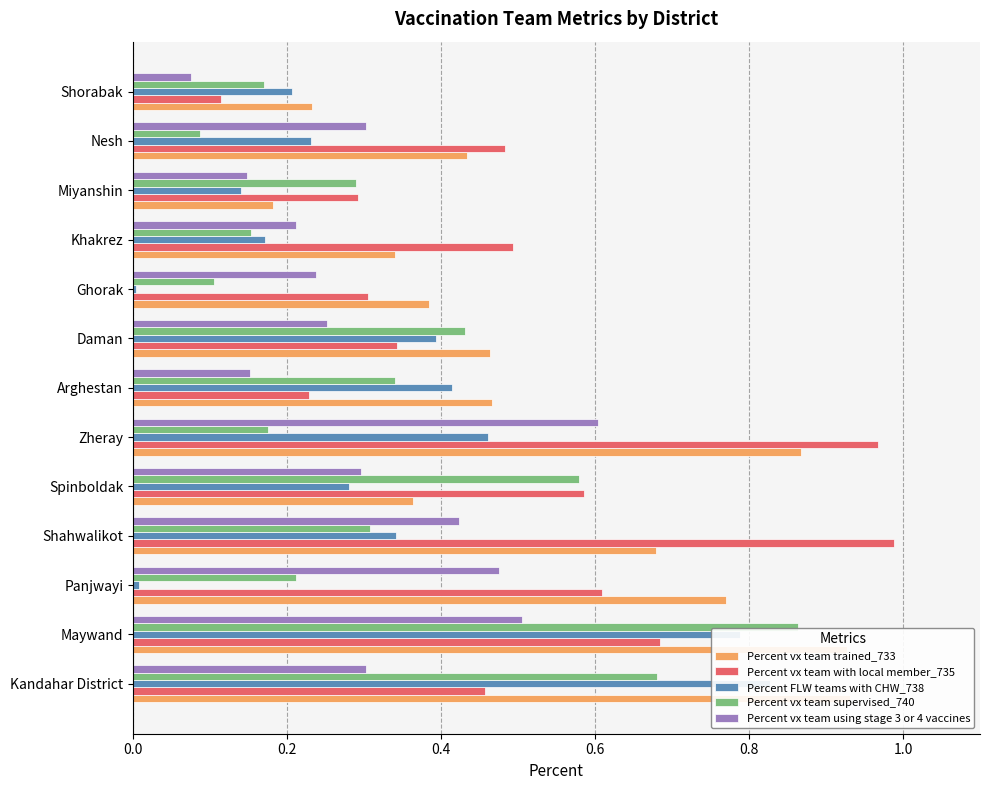

What is the value of the Percent vx team with local member_735 bar at the 9th from the left?

0.3